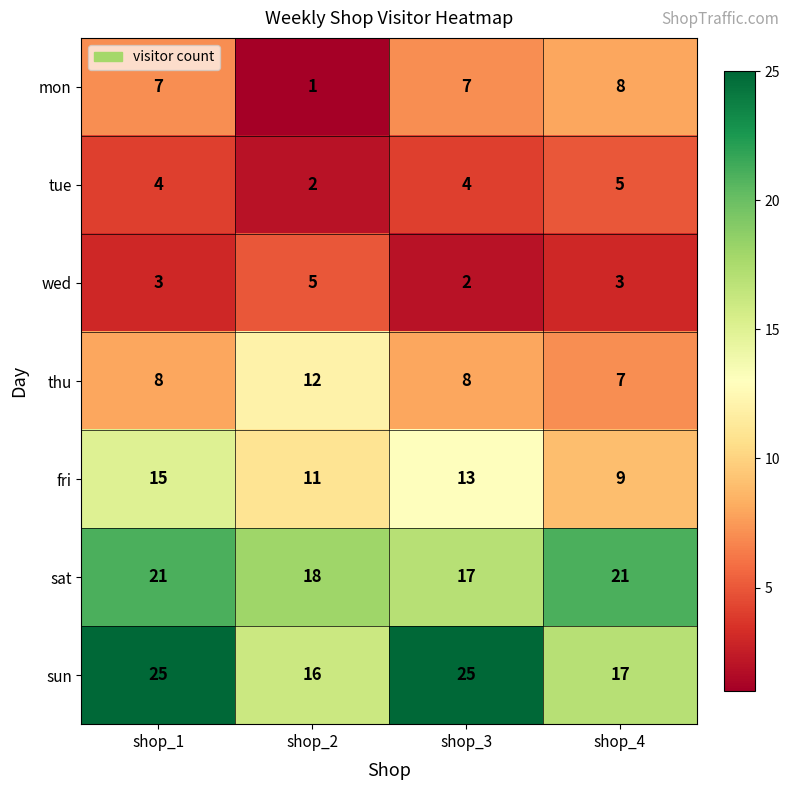

Which series changed the most between shop_2 and shop_3?

sun